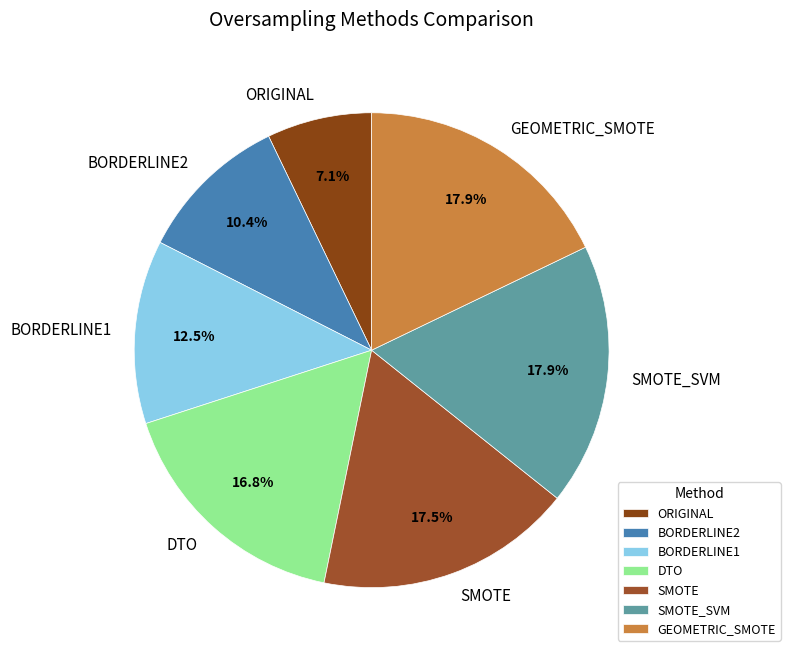

To the nearest percent, what portion does SMOTE_SVM represent?

18%